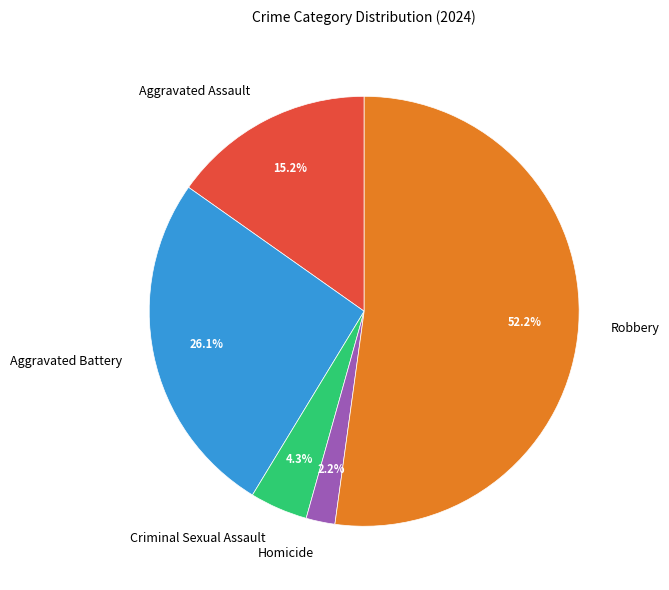

Between Aggravated Assault and Criminal Sexual Assault, which is larger?

Aggravated Assault